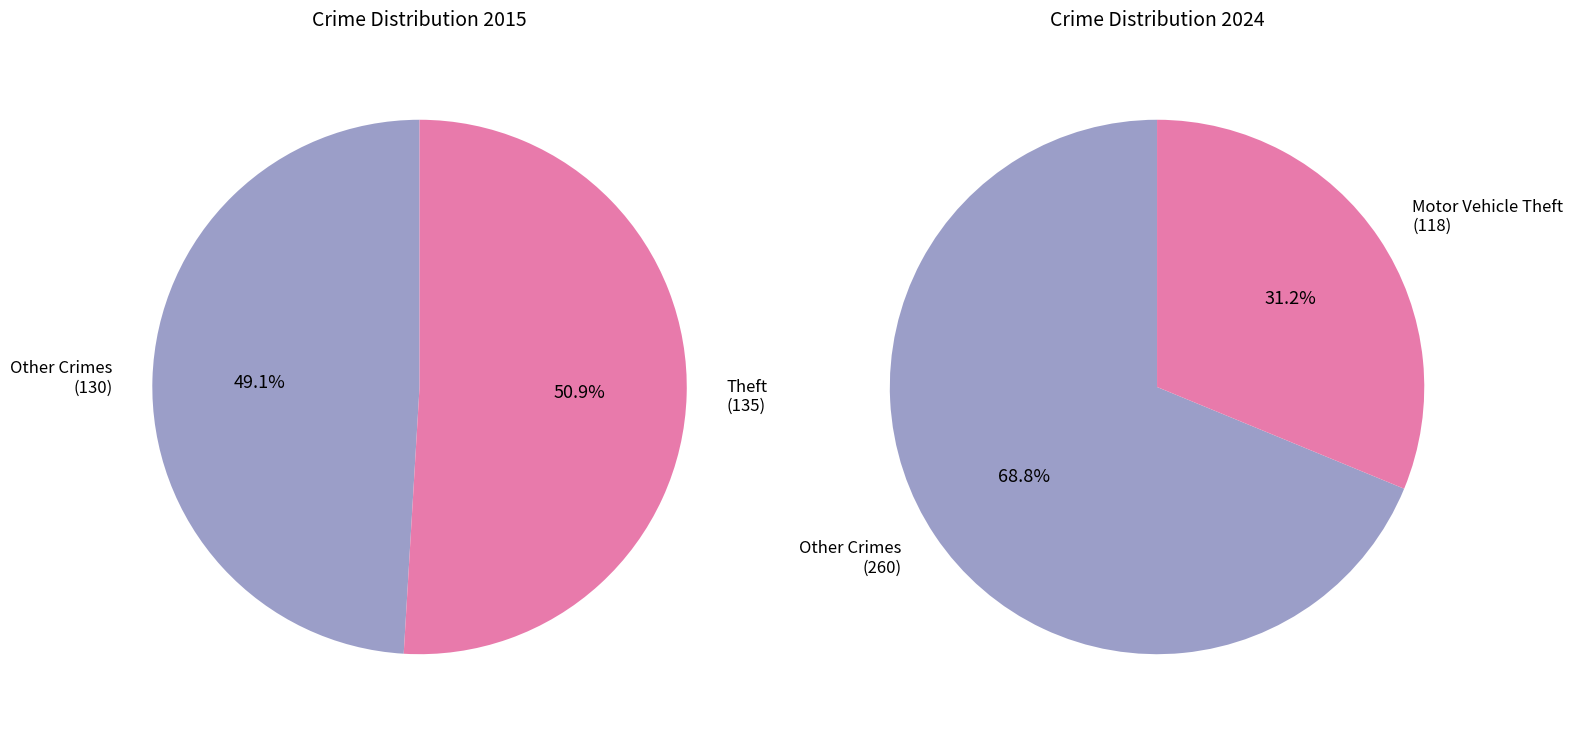

Which category has the biggest portion of the pie?

Theft